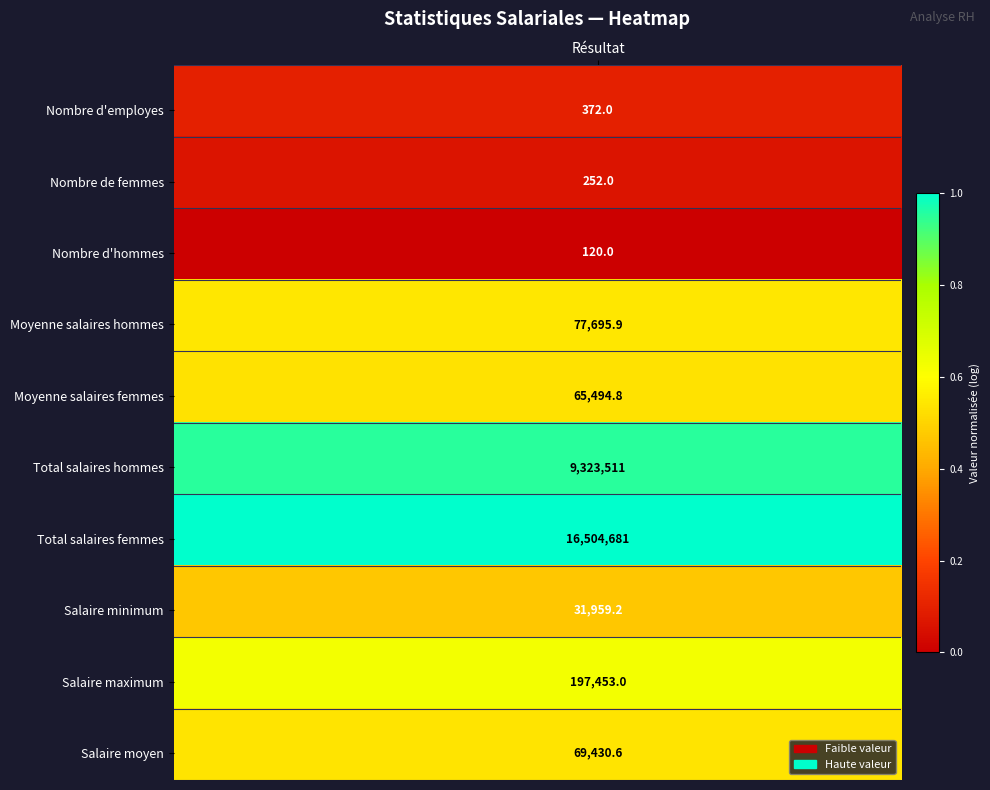

What is the total value across all series at 1?

19.3